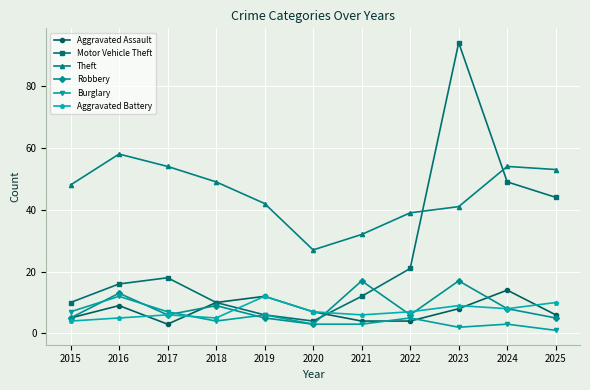

Which series has the widest spread of values?

Motor Vehicle Theft